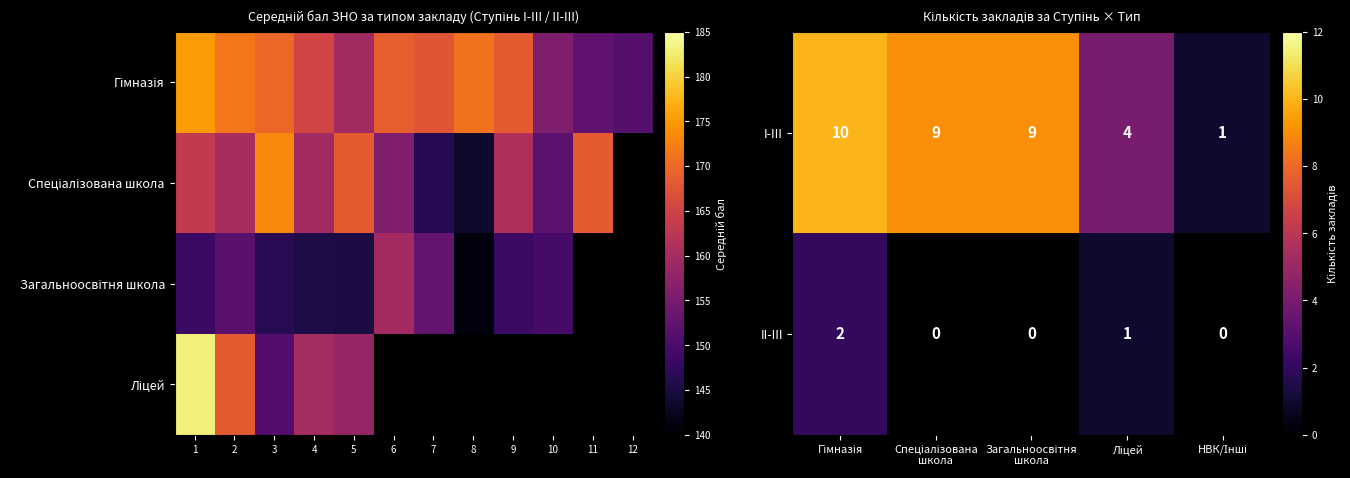

What is the difference between the second highest and second lowest values in the Гімназія series?

19.3